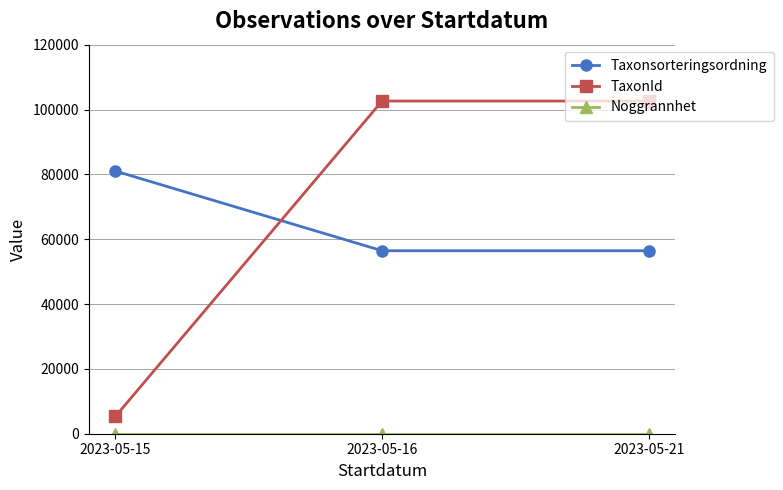

What is the sum of all TaxonId values?

210577.8